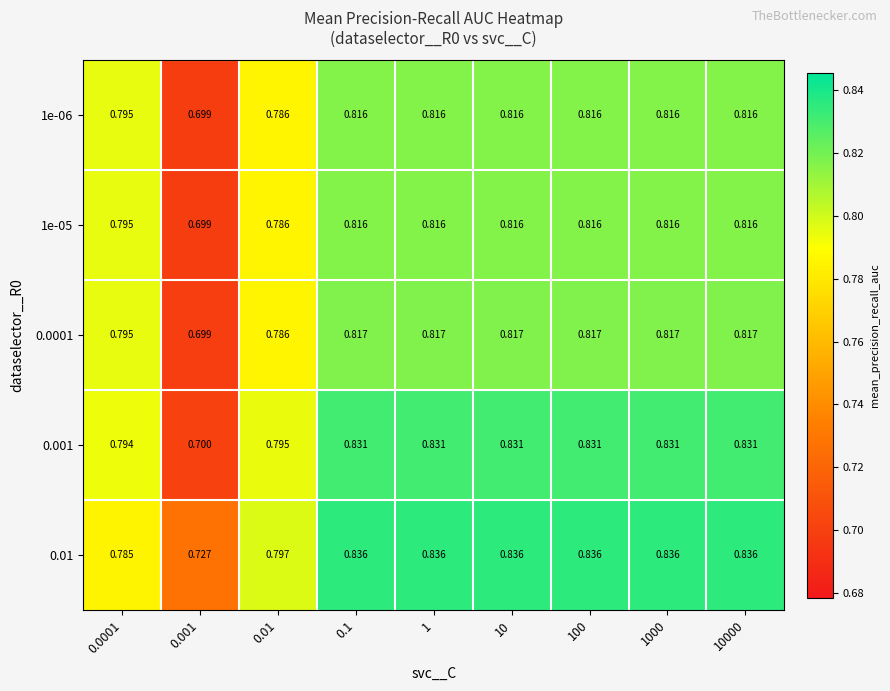

Reading left to right, extract all data points from this chart.

1e-06: 0.0001=0.8	0.001=0.7	0.01=0.8	0.1=0.8	1=0.8	10=0.8	100=0.8	1000=0.8	10000=0.8
1e-05: 0.0001=0.8	0.001=0.7	0.01=0.8	0.1=0.8	1=0.8	10=0.8	100=0.8	1000=0.8	10000=0.8
0.0001: 0.0001=0.8	0.001=0.7	0.01=0.8	0.1=0.8	1=0.8	10=0.8	100=0.8	1000=0.8	10000=0.8
0.001: 0.0001=0.8	0.001=0.7	0.01=0.8	0.1=0.8	1=0.8	10=0.8	100=0.8	1000=0.8	10000=0.8
0.01: 0.0001=0.8	0.001=0.7	0.01=0.8	0.1=0.8	1=0.8	10=0.8	100=0.8	1000=0.8	10000=0.8